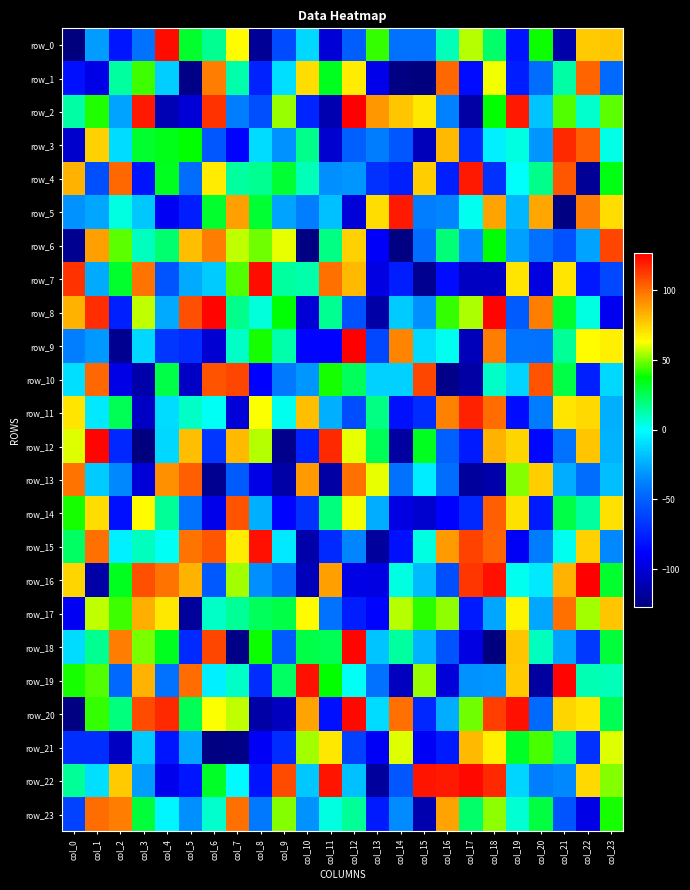

Where does the row_2 series first go above 38?

col_1